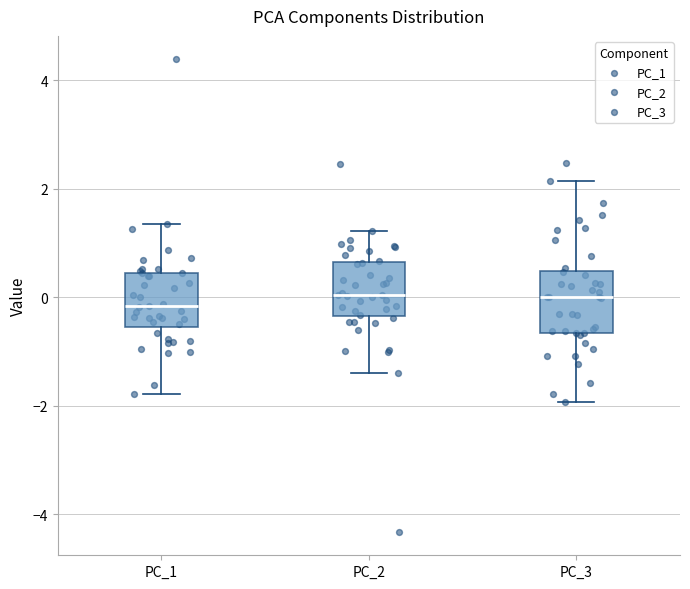

Reading left to right, transcribe this box plot: for each box, give where its median line is, the range the box spans, and where its two whiskers end, as read against the y-axis. The values are not printed on the chart, so give them approximately, as read against the axis.

PC_1: median -0.2, box -0.6 to 0.4, whiskers -1.8 to 1.4
PC_2: median 0.0, box -0.4 to 0.6, whiskers -1.4 to 1.2
PC_3: median 0.0, box -0.6 to 0.4, whiskers -2.0 to 2.2